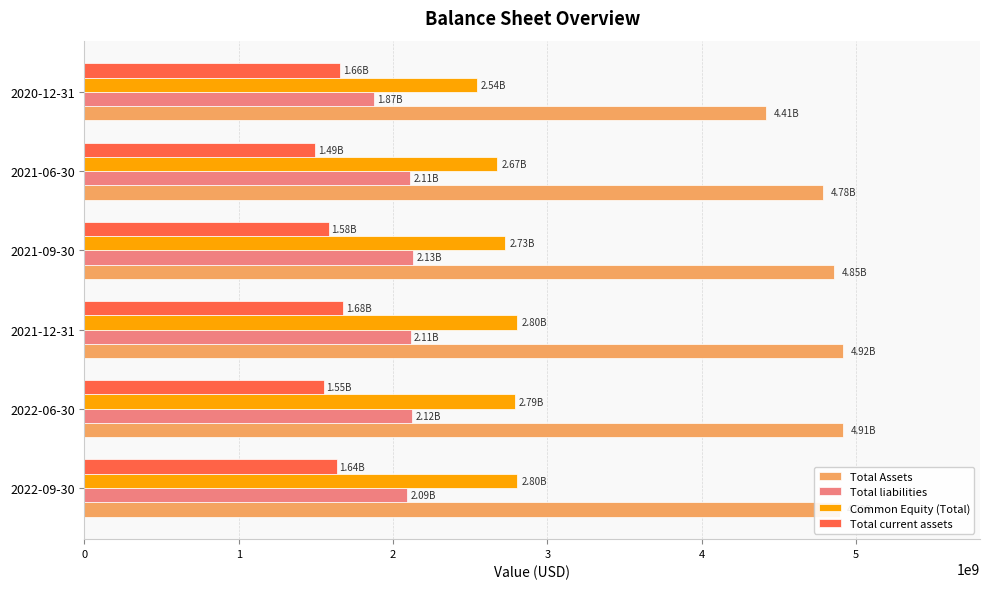

What is the total value across all series at 2021-12-31?

11512400000